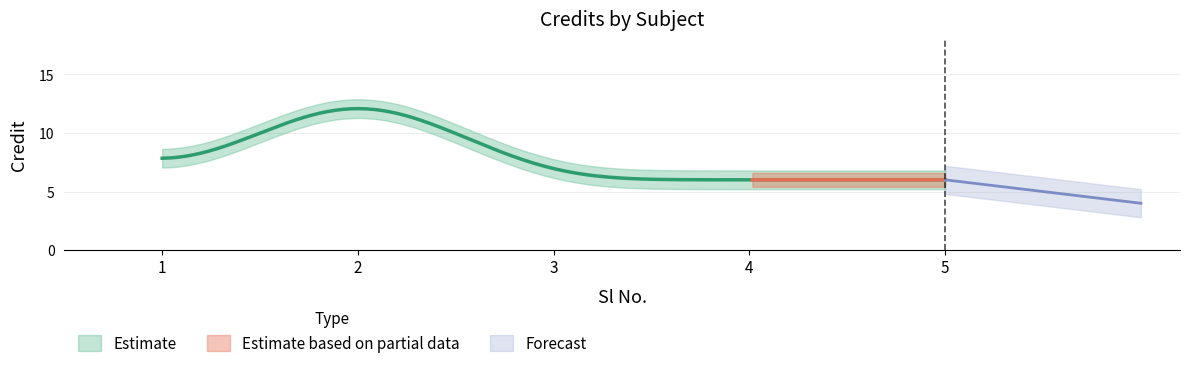

What is the value of the 5th point from the left?

6